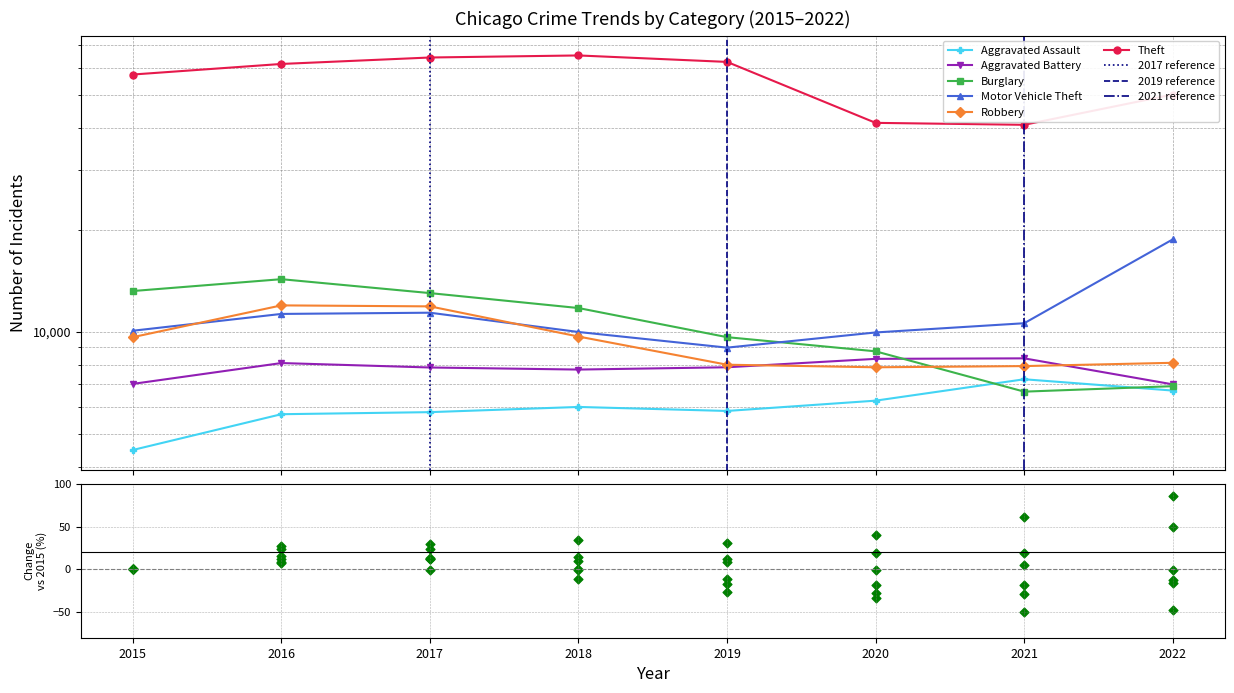

At how many categories does at least one series exceed 29500?

8